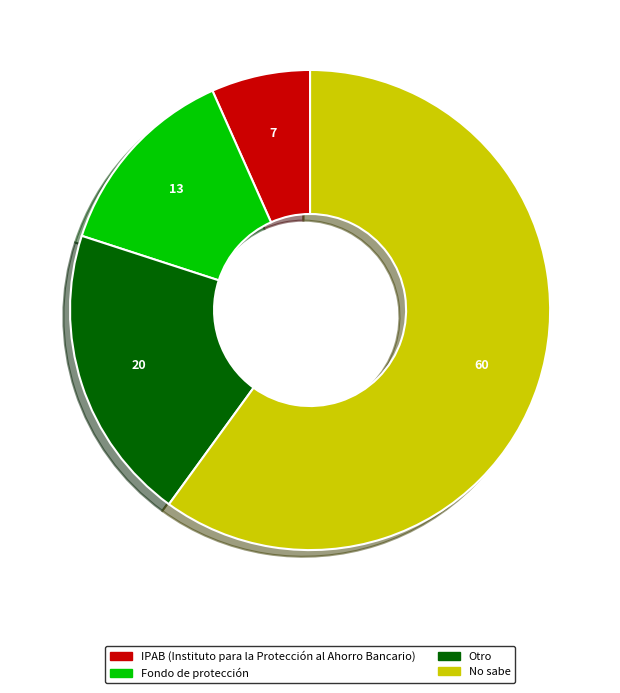

Is it true that No sabe is 70% of the pie?

False